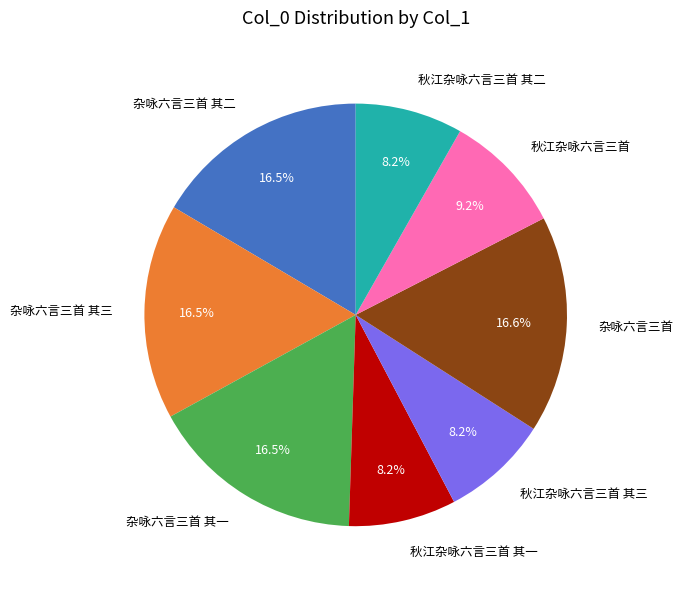

The 秋江杂咏六言三首 其三 slice represents 8% of the pie. True or false?

True